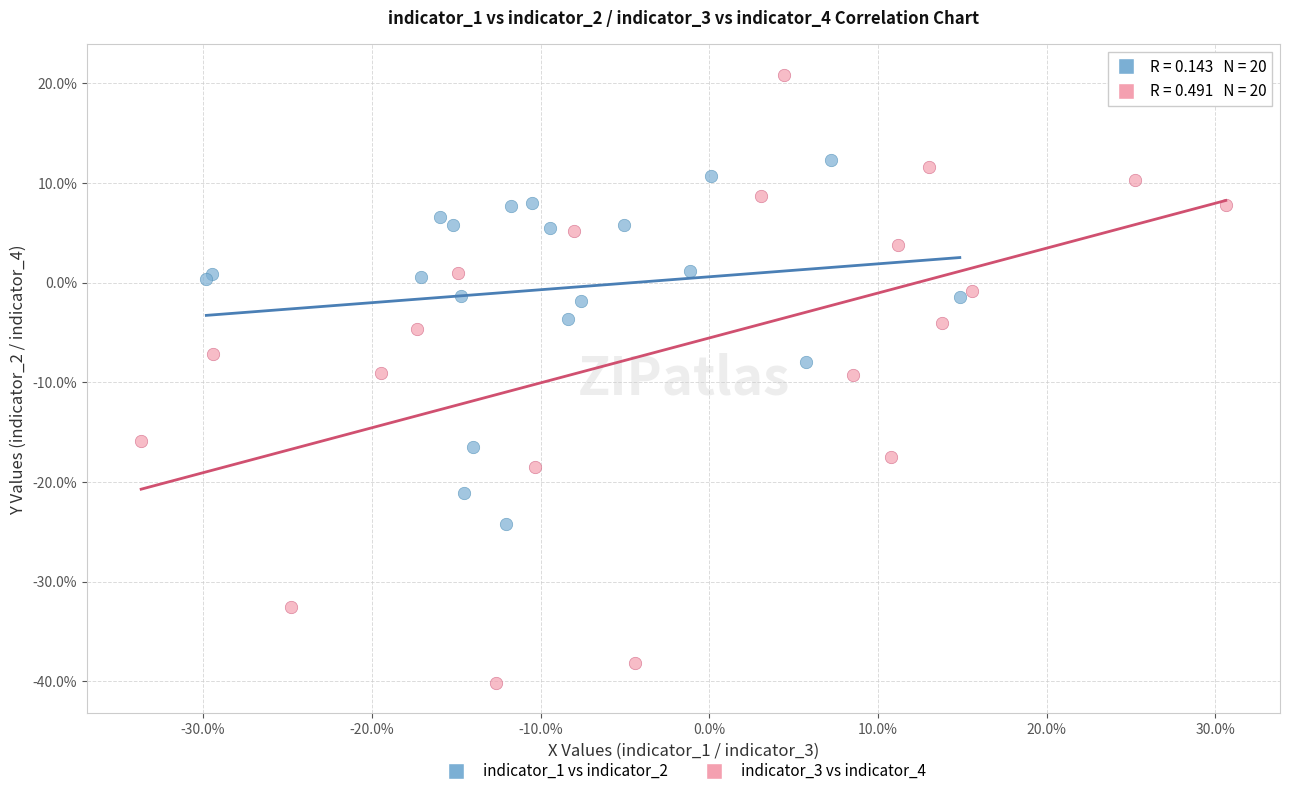

What are all the series names shown in the legend?

indicator_1 vs indicator_2, indicator_3 vs indicator_4